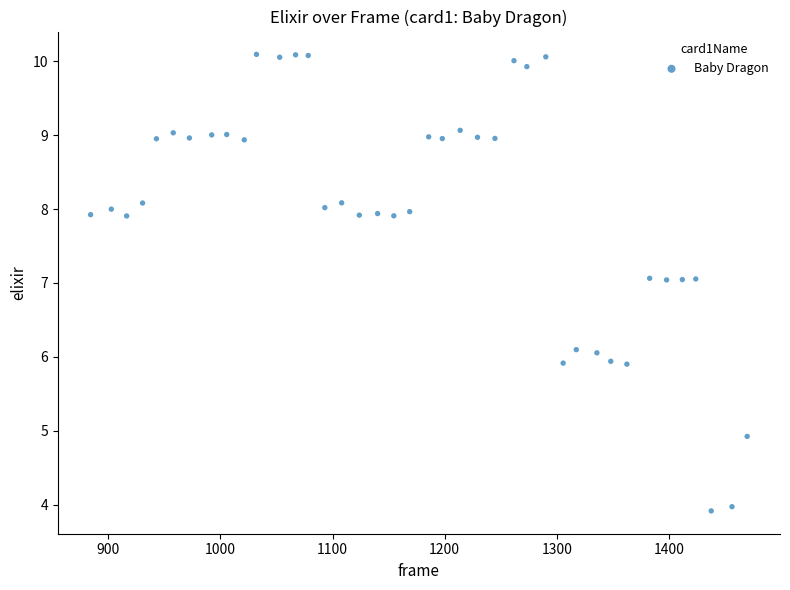

What is the range of X values (max minus min)?

585.4